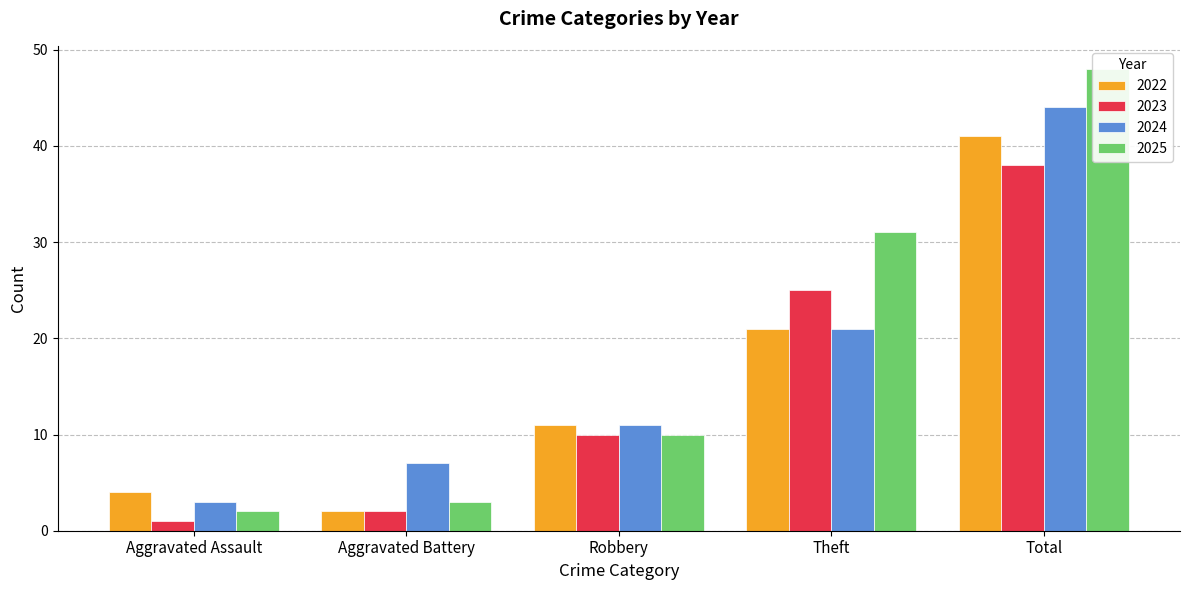

What is the value of the Total bar at the 1st from the left?

41